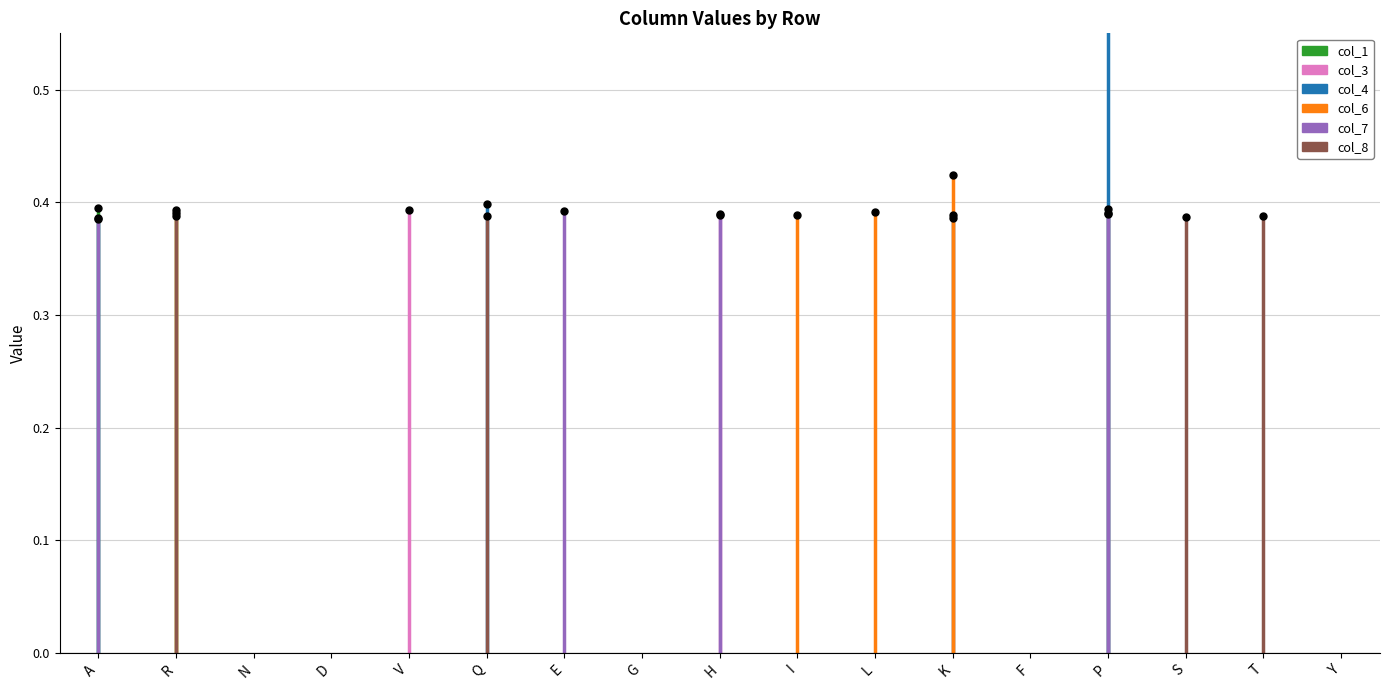

What is the sum of the col_1 values at A and R?

0.4